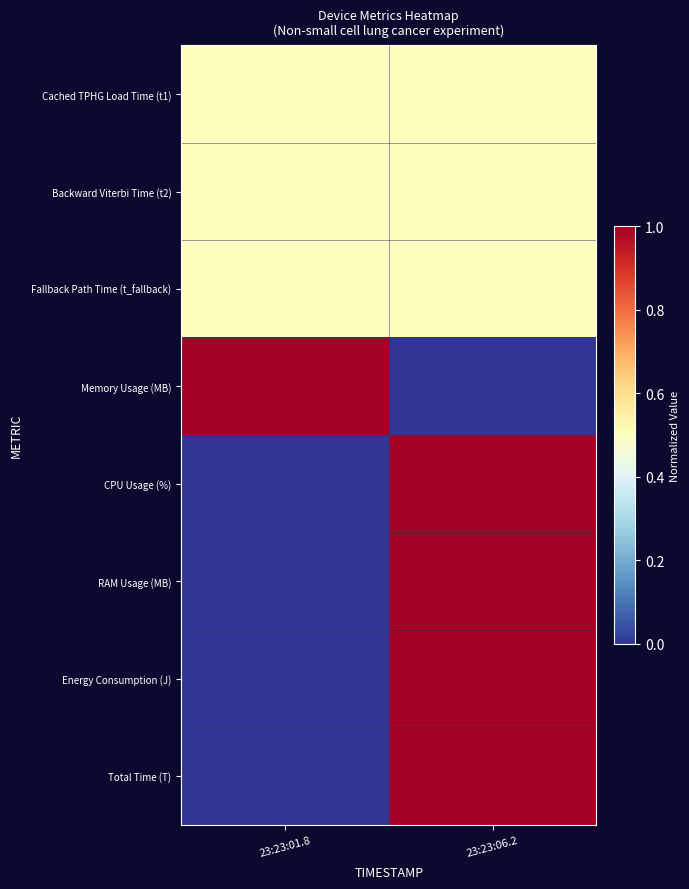

Which series has the largest total across all categories?

Cached TPHG Load Time (t1)